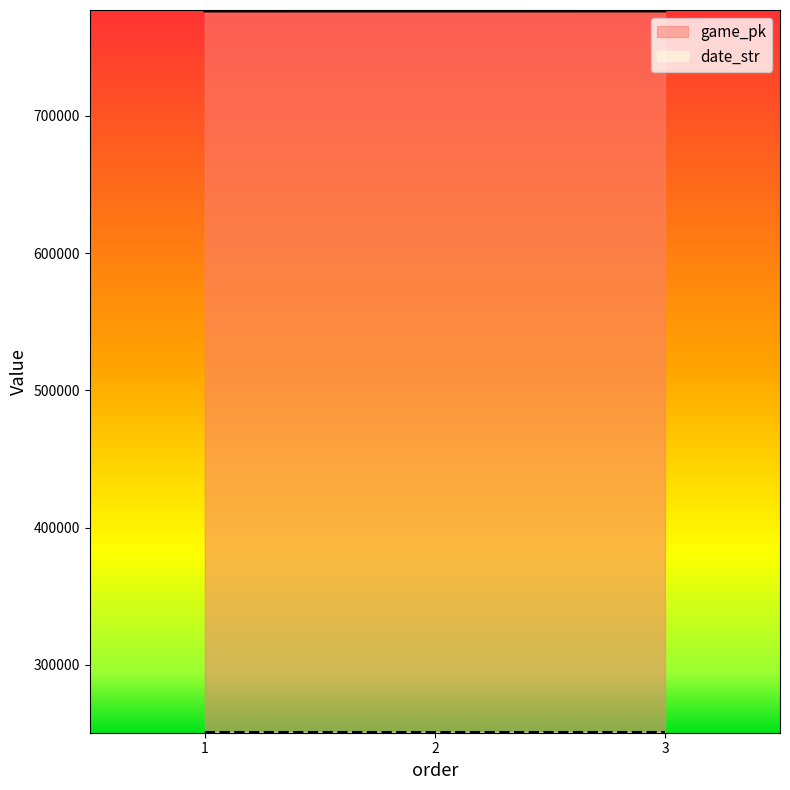

The value of date_str at 1 is 339187. True or false?

False